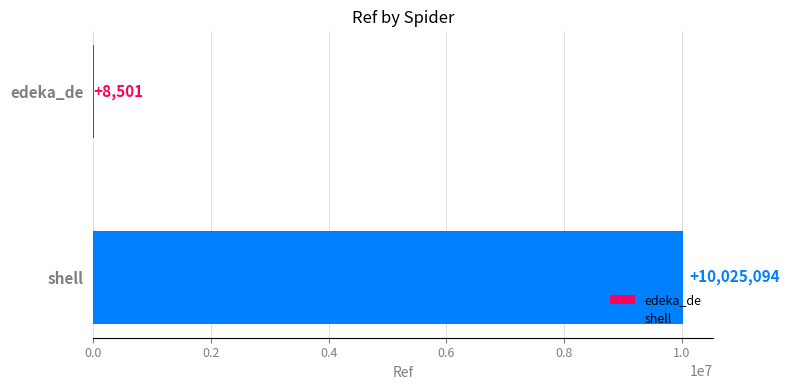

What is the greatest value displayed?

10025094